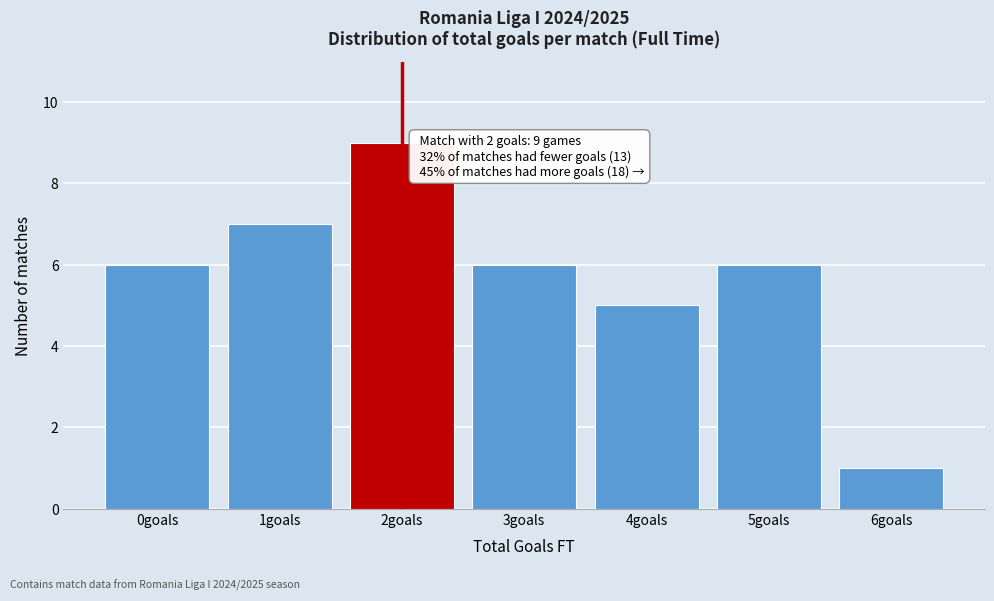

Reading left to right, list all the values displayed in this chart.

6	7	9	6	5	6	1